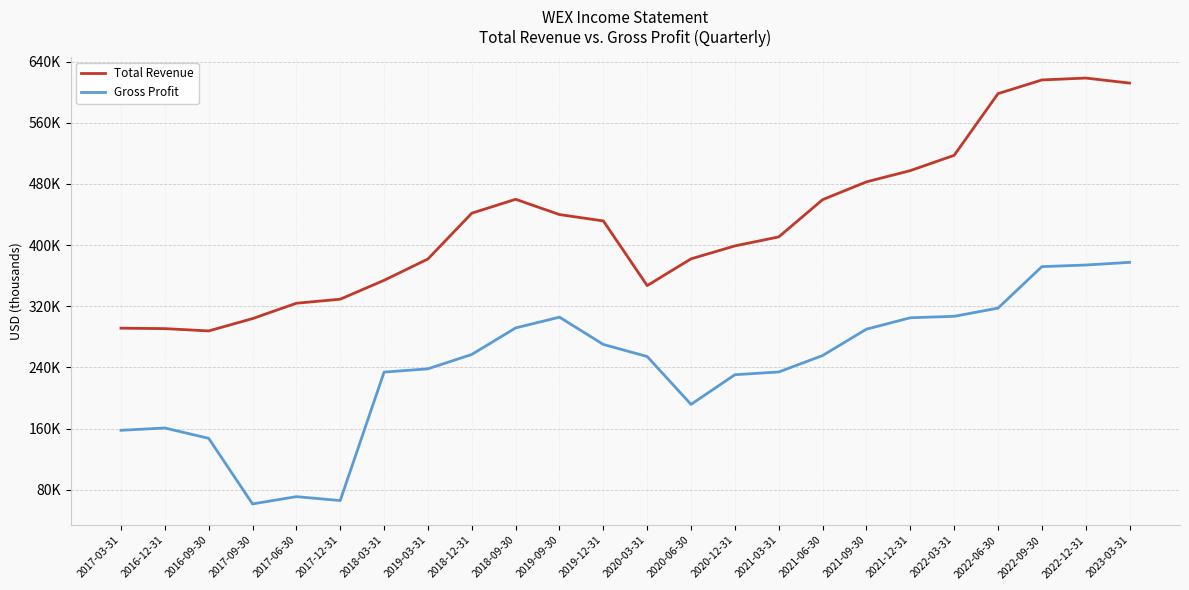

Is the value of Total Revenue at 2021-06-30 greater than the value of Gross Profit at 2017-03-31?

Yes